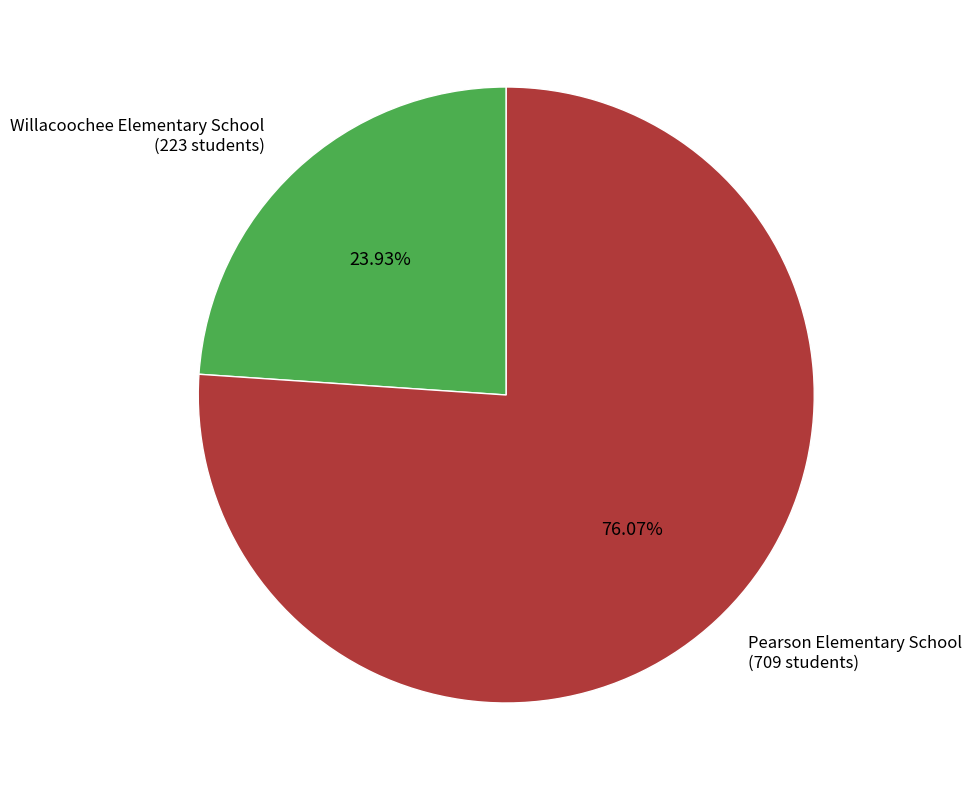

To the nearest percent, what percentage of the pie is Pearson Elementary School?

76%